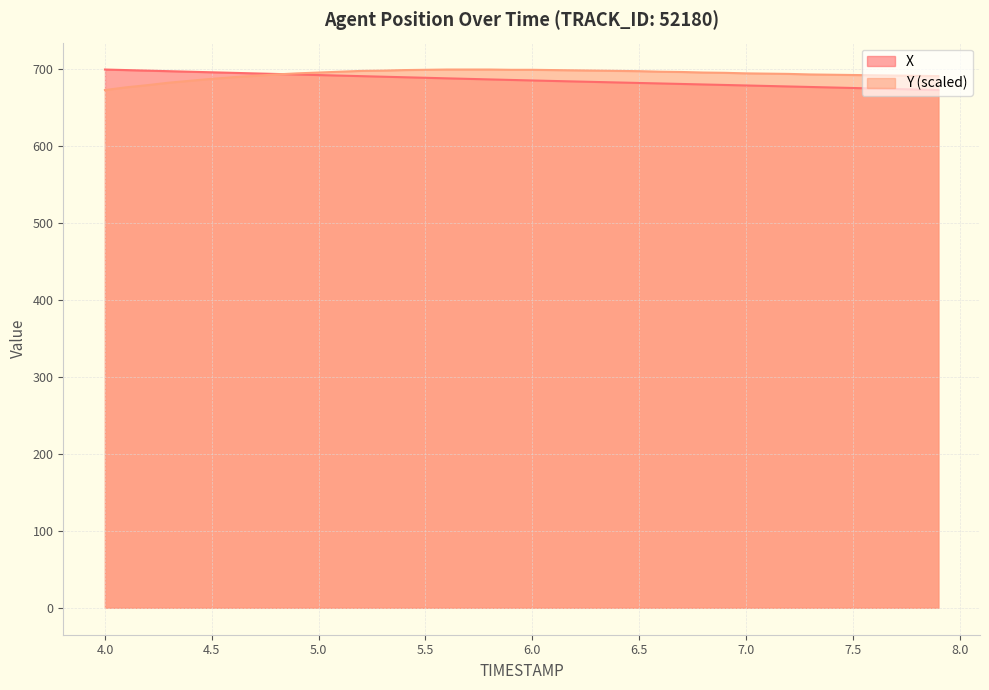

What is the smallest value displayed?

672.9